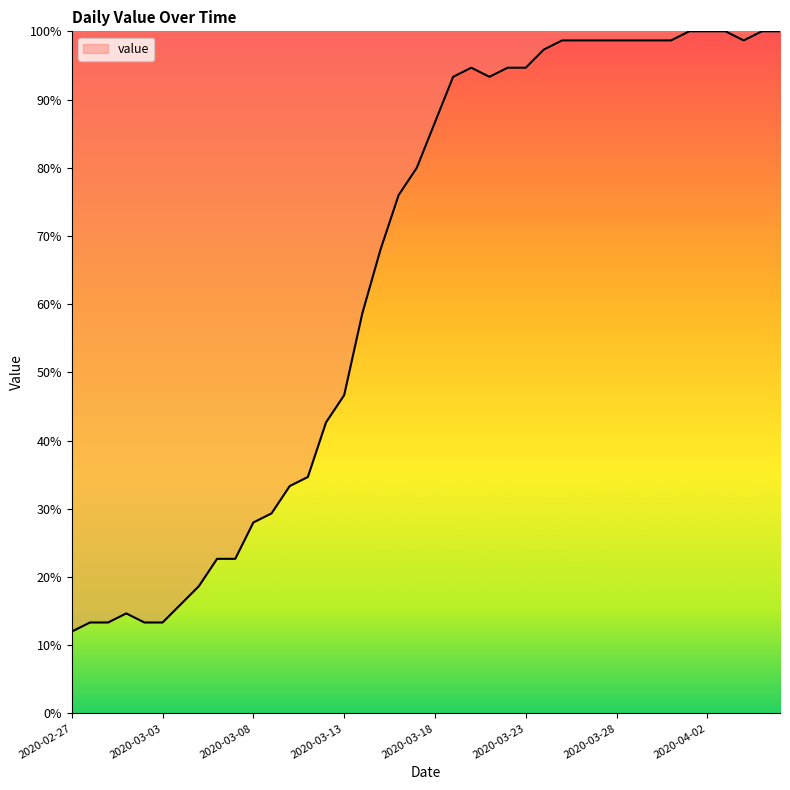

What is the greatest value displayed?

100.0